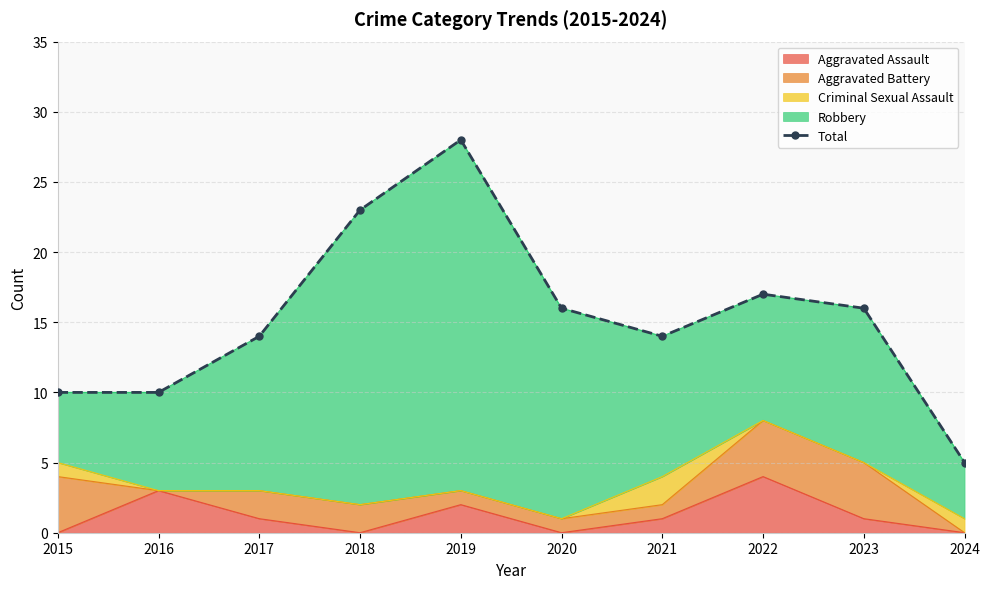

List the labels in order of value, largest first.

2019, 2018, 2022, 2020, 2023, 2017, 2021, 2015, 2016, 2024